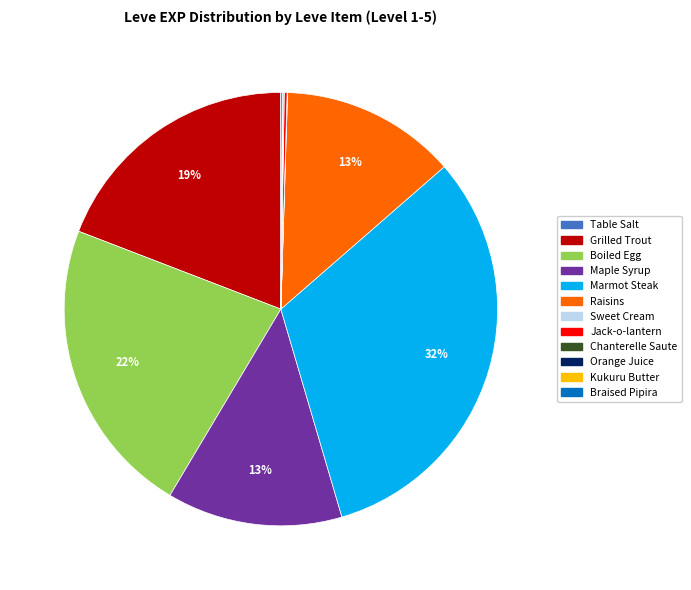

To the nearest percent, what is the difference between the largest and smallest slice percentages?

32%